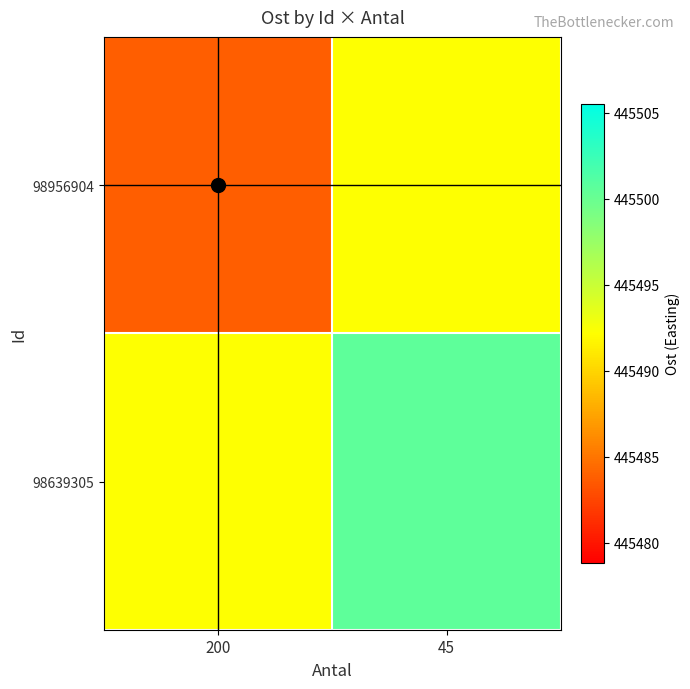

List the series in order of their overall mean, highest first.

98639305, 98956904